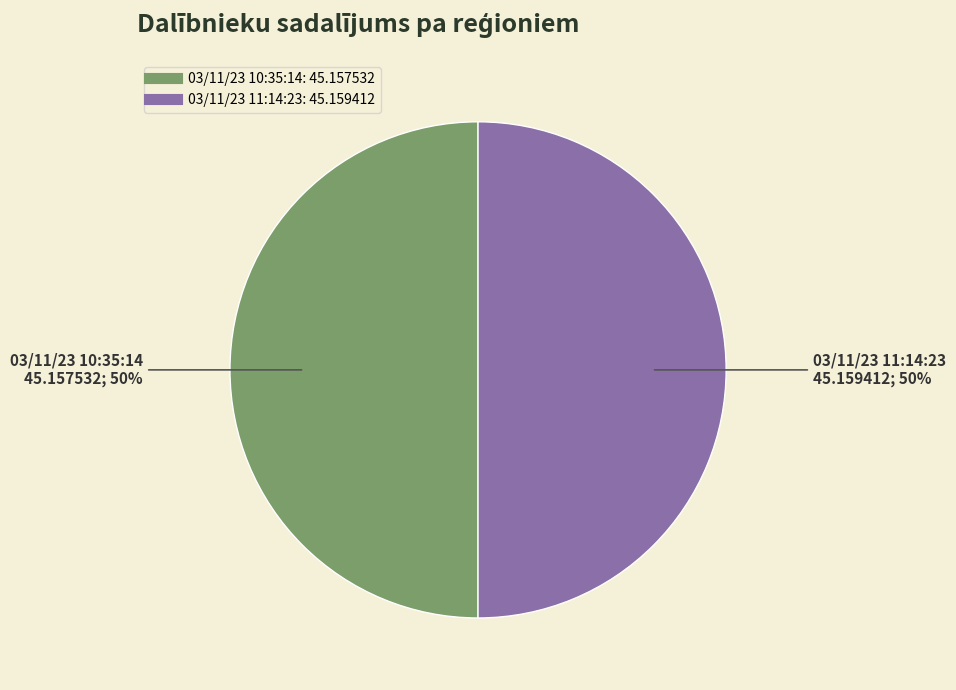

The 03/11/23 11:14:23 slice represents 50% of the pie. True or false?

True